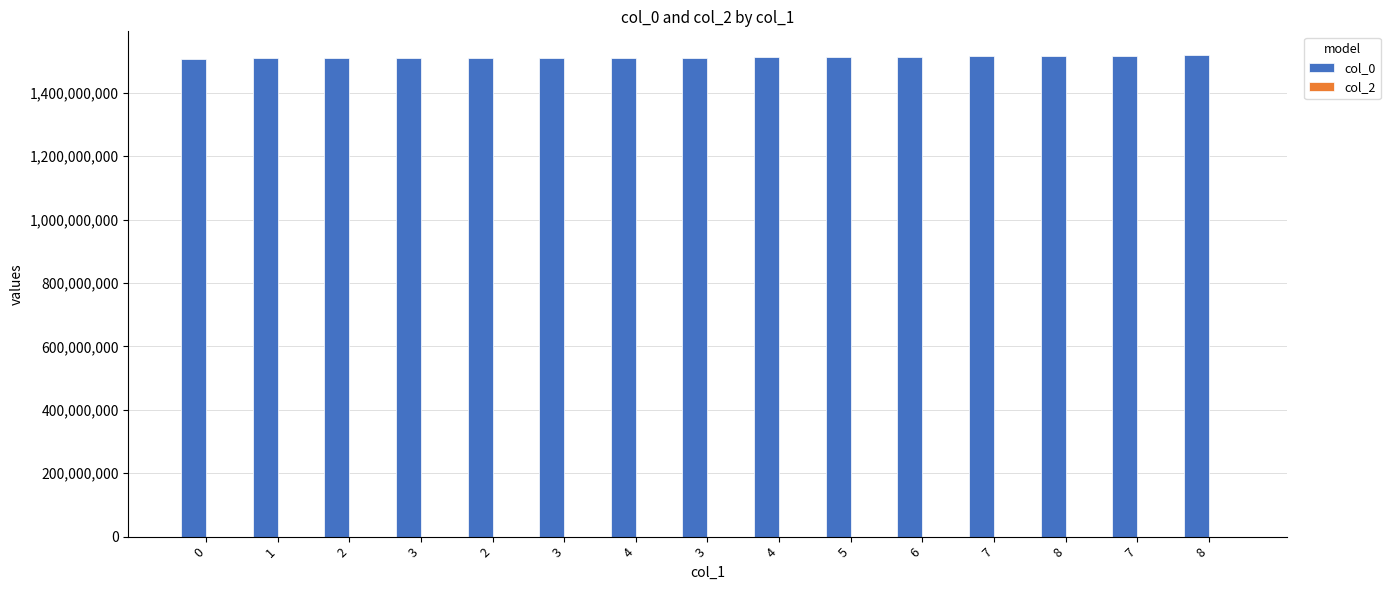

Does the chart contain any negative values?

No